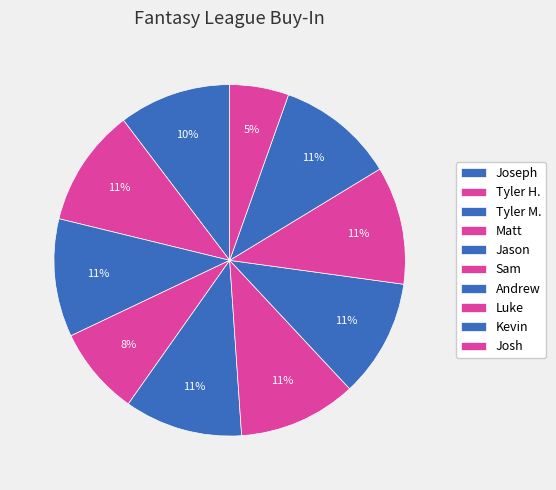

How many segments does this pie chart have?

10